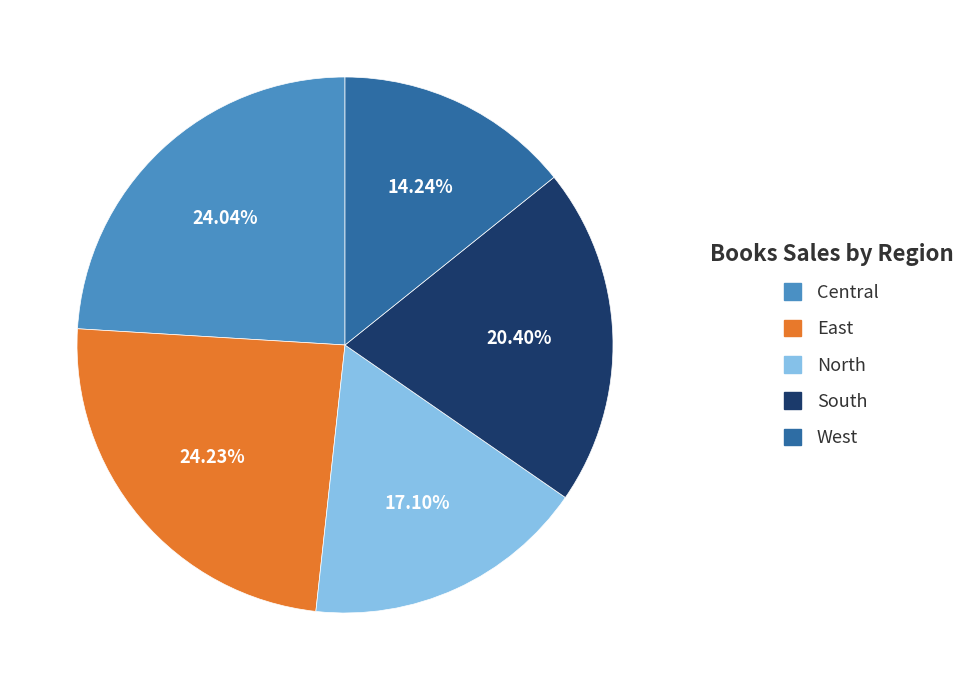

Which category has the smallest portion of the pie?

West